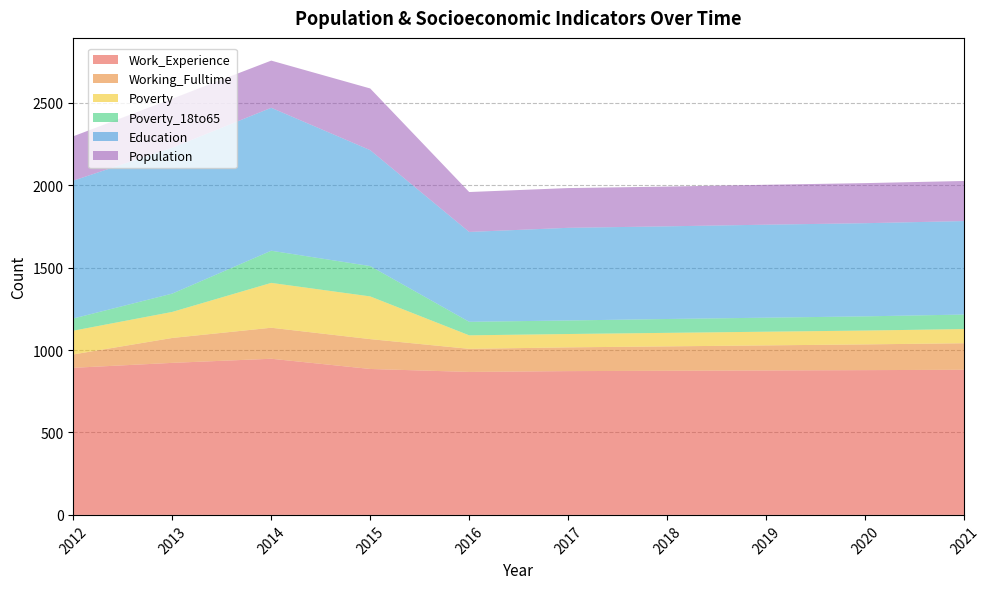

Reading left to right, extract all data points from this chart.

Work_Experience: 2012=892	2013=922	2014=947	2015=885	2016=867	2017=872	2018=874	2019=876	2020=878	2021=880
Working_Fulltime: 2012=81	2013=151	2014=188	2015=181	2016=140	2017=144	2018=148	2019=152	2020=156	2021=161
Poverty: 2012=144	2013=158	2014=272	2015=259	2016=82	2017=81	2018=82	2019=83	2020=84	2021=86
Poverty_18to65: 2012=74	2013=111	2014=195	2015=184	2016=82	2017=82	2018=84	2019=85	2020=86	2021=88
Education: 2012=836	2013=885	2014=867	2015=703	2016=545	2017=562	2018=562	2019=564	2020=565	2021=567
Population: 2012=269	2013=297	2014=286	2015=374	2016=242	2017=241	2018=241	2019=242	2020=243	2021=243